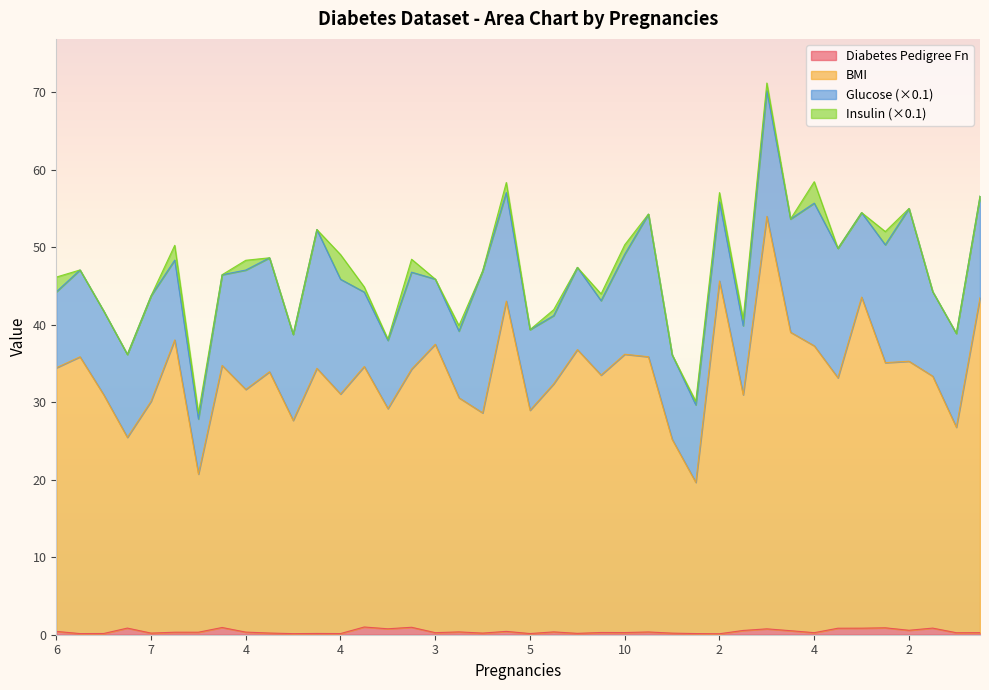

The value of DiabetesPedigreeFunction at 5 is 0.2. True or false?

True